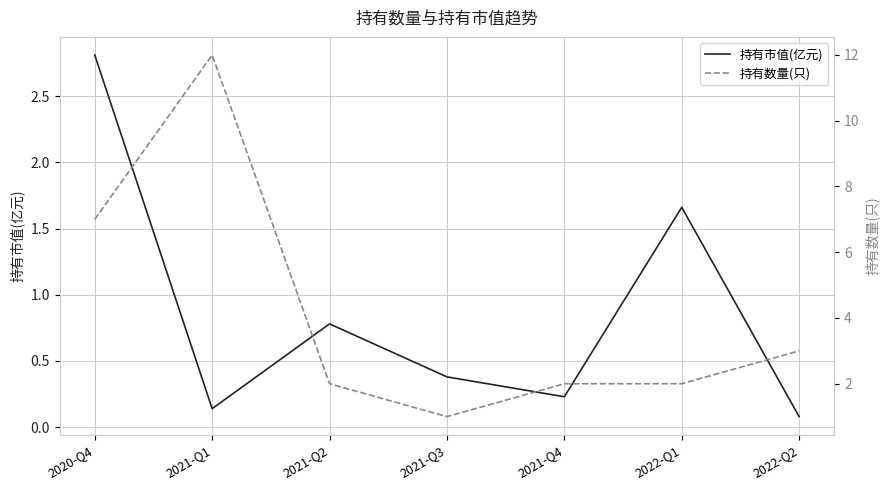

What is the maximum value for 持有市值(亿元)?

2.8